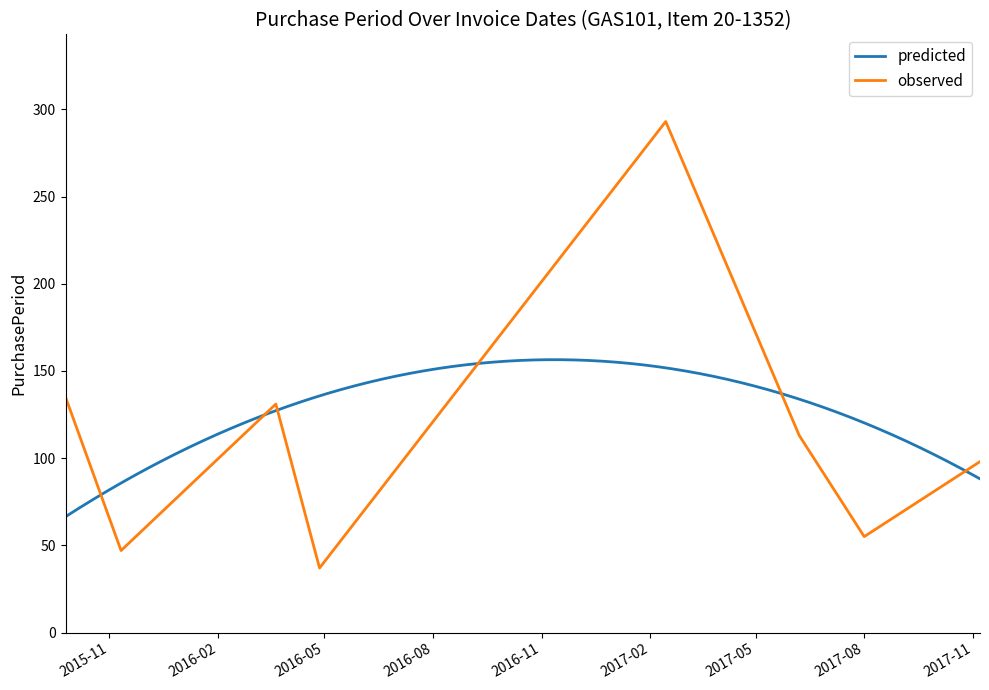

How many values exceed 113?

3